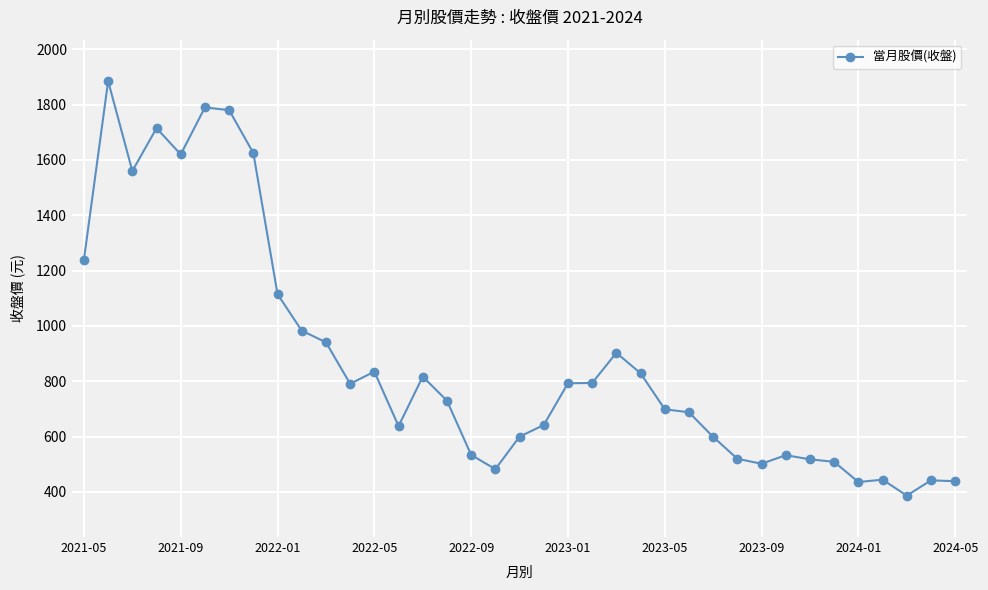

What is the difference between the maximum and minimum values?

1498.0